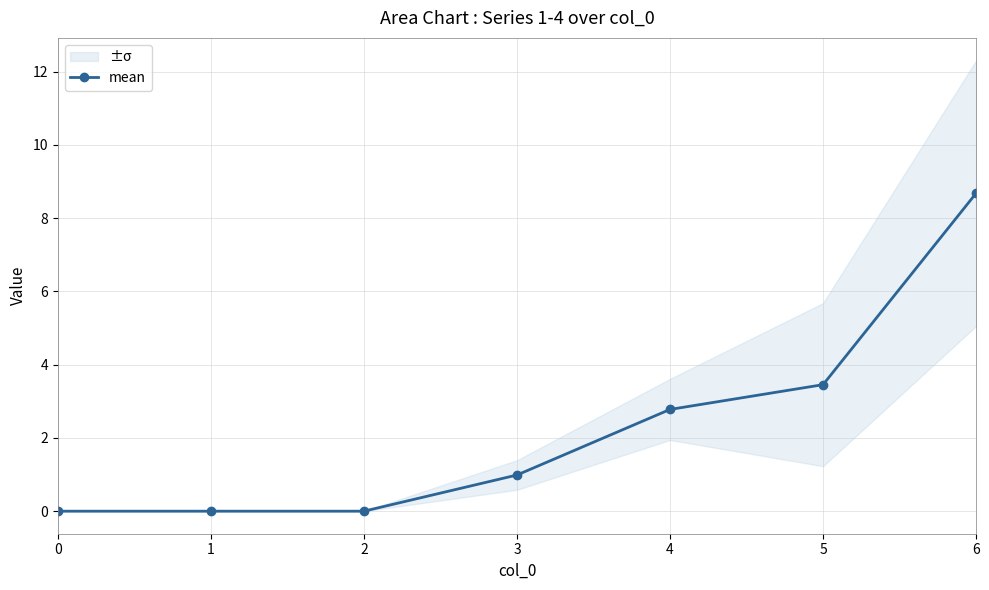

How many values are above zero?

4